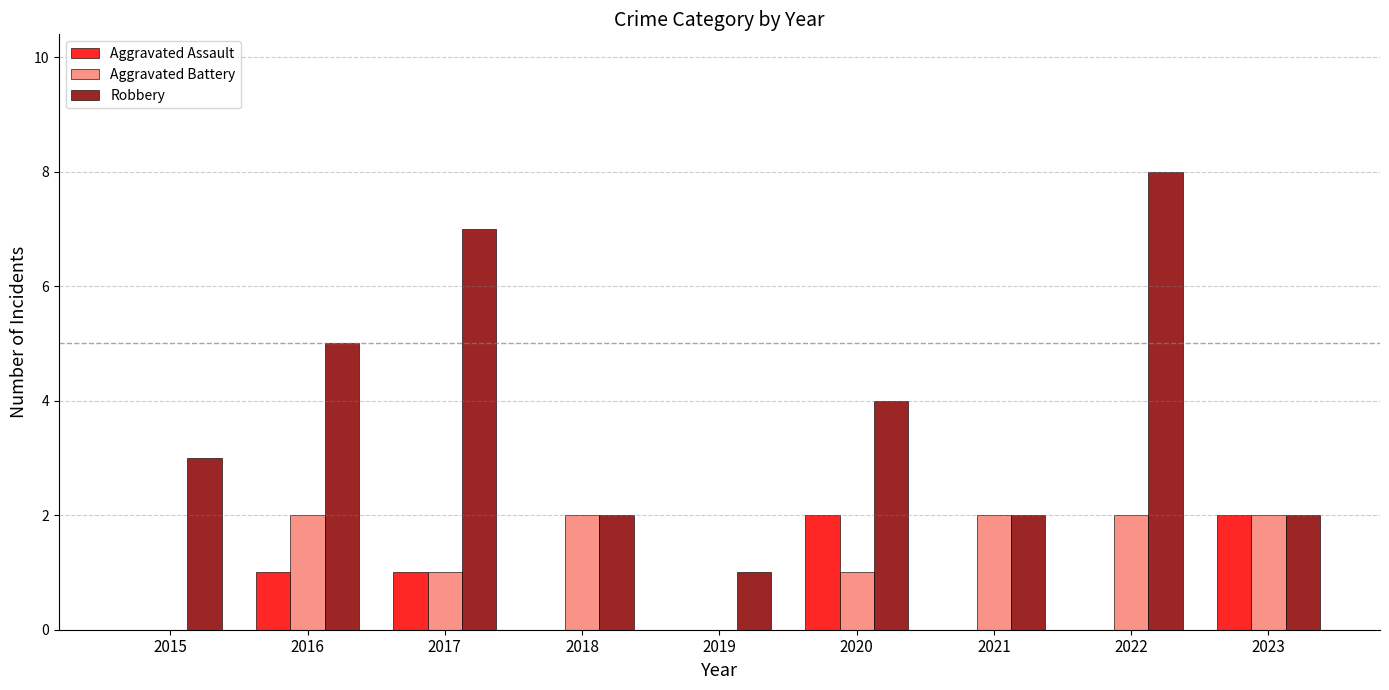

What is the average value of the Aggravated Battery series?

1